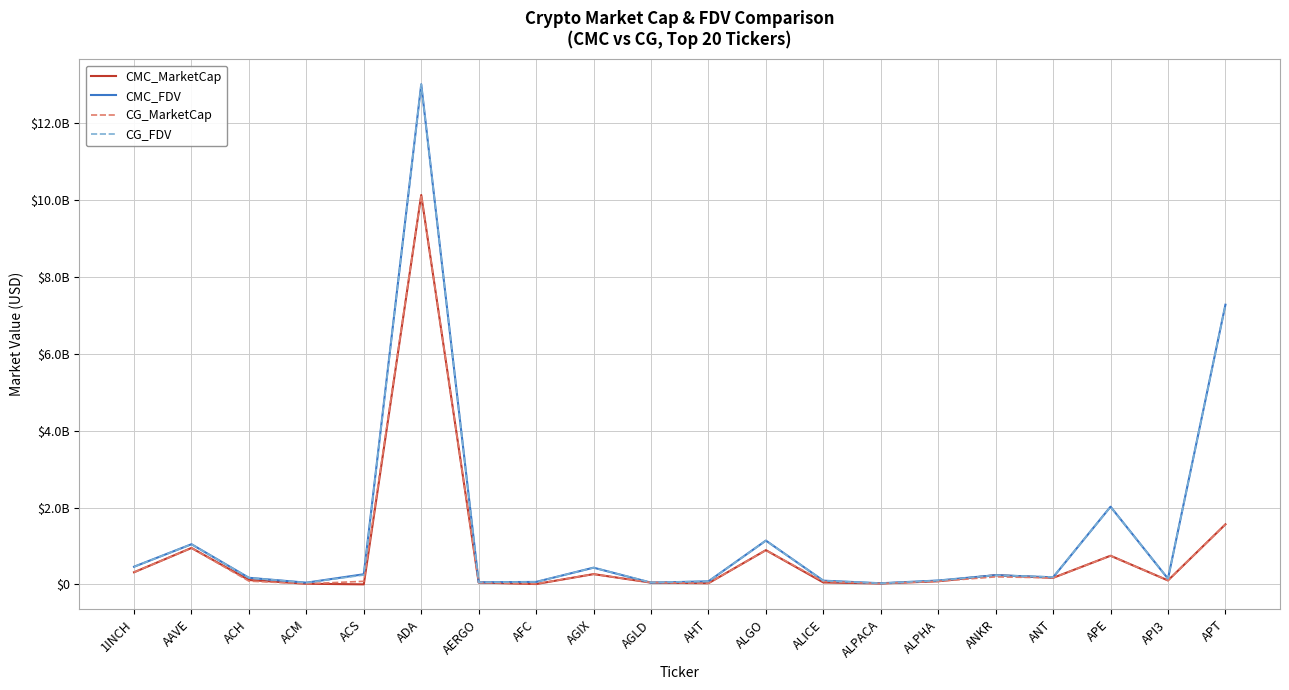

At which label is CG_FDV closest to 6519788767?

APT